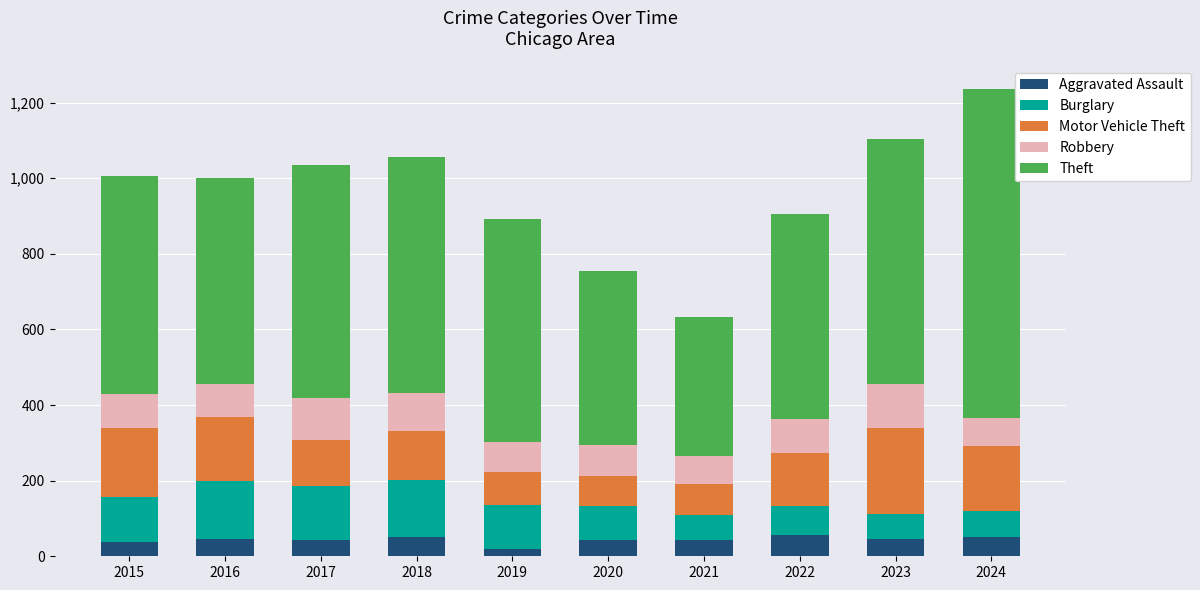

True or false: Aggravated Assault has a value of 55 at 2022.

True